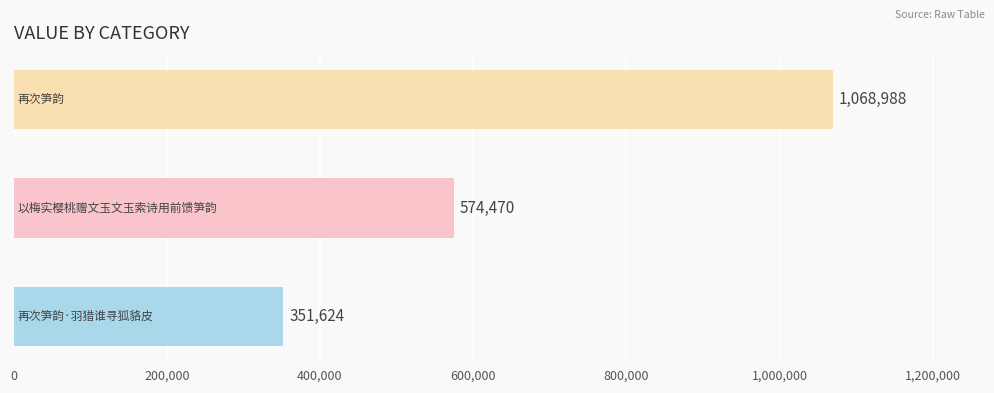

Count the values in the range 351624 to 1068988.

3